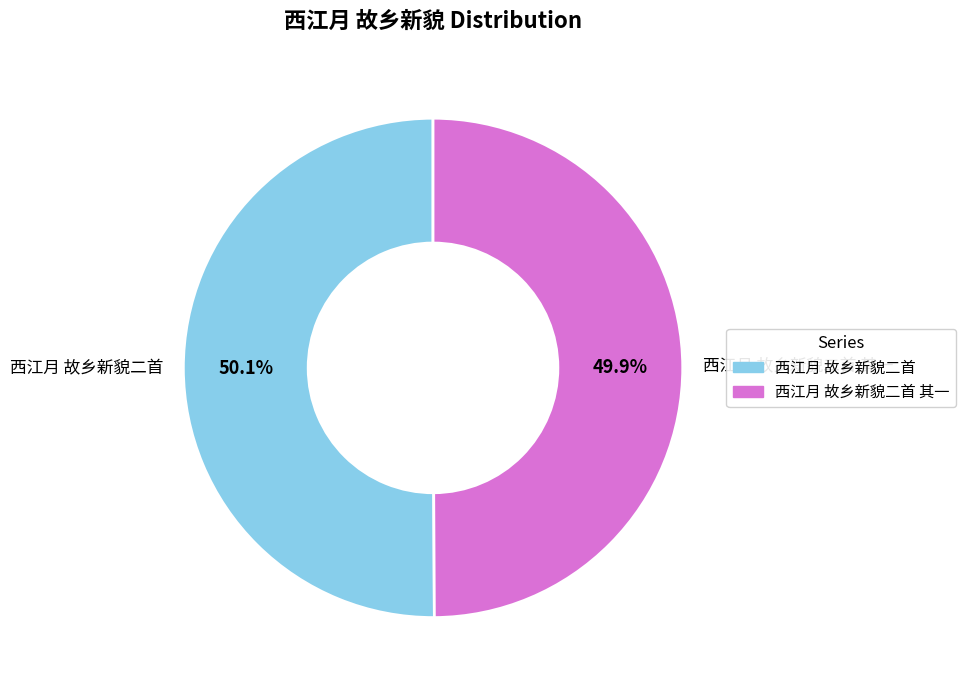

The 西江月 故乡新貌二首 其一 slice represents 50% of the pie. True or false?

True